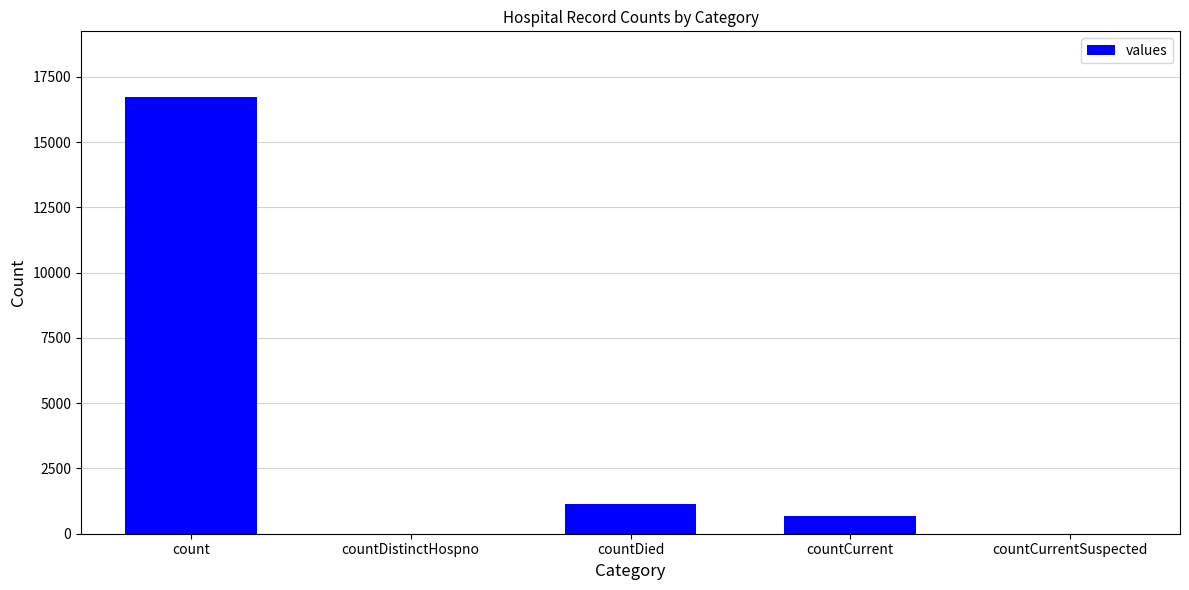

What is the change in value from countDied to countCurrent?

-474